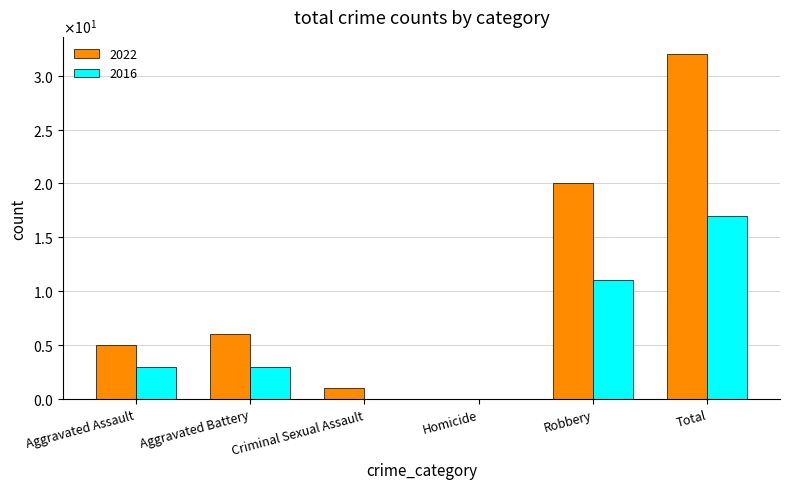

Does the chart contain stacked bars?

No